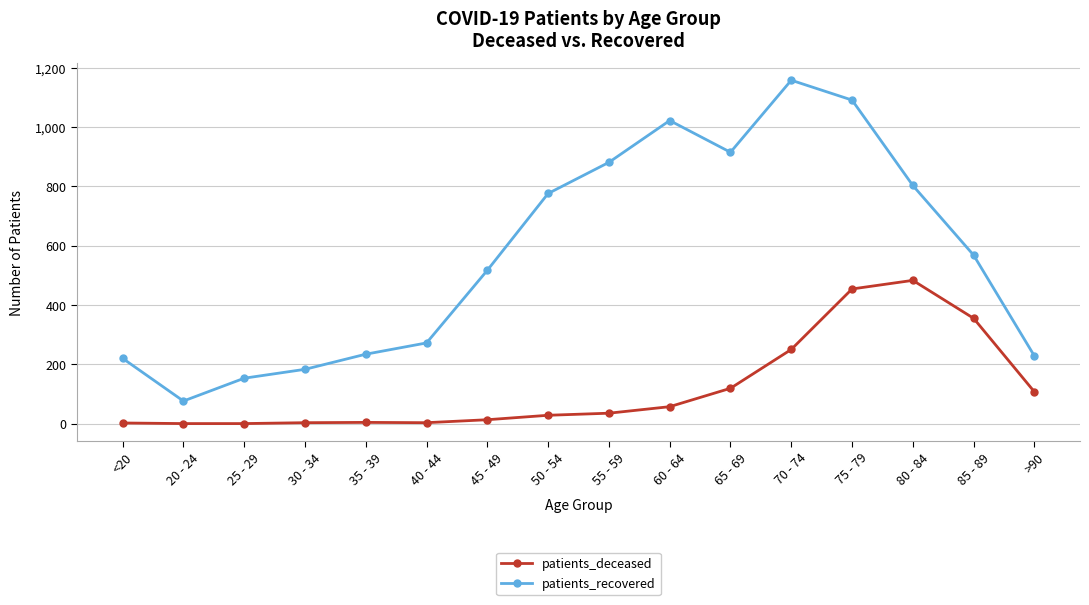

How many interior local peaks does the patients_recovered series have?

2